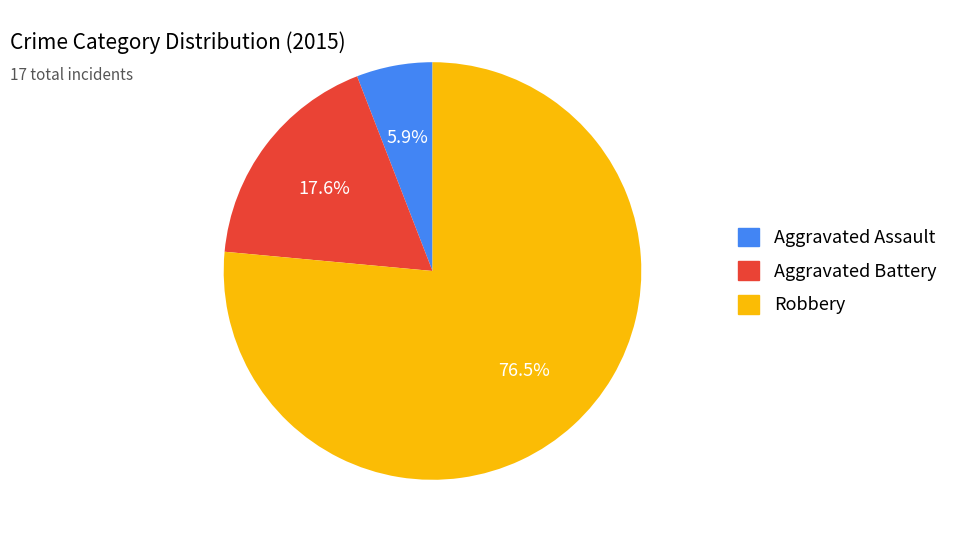

What percentage is the Aggravated Battery slice, to the nearest percent?

18%